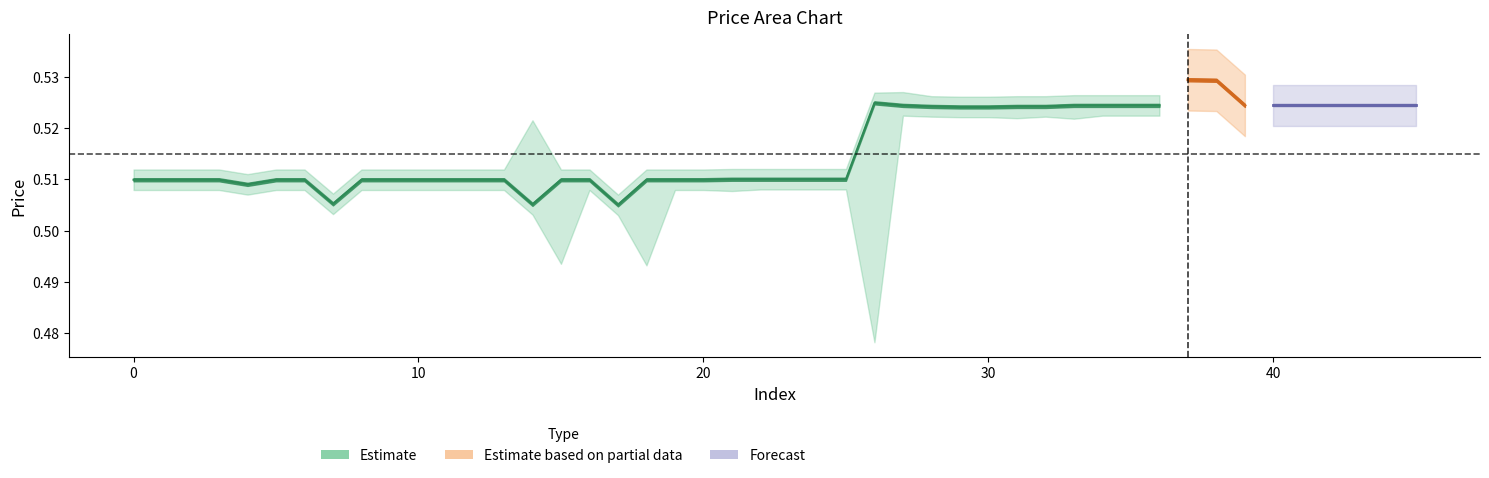

Is it true that open equals 0.5 at 2?

True